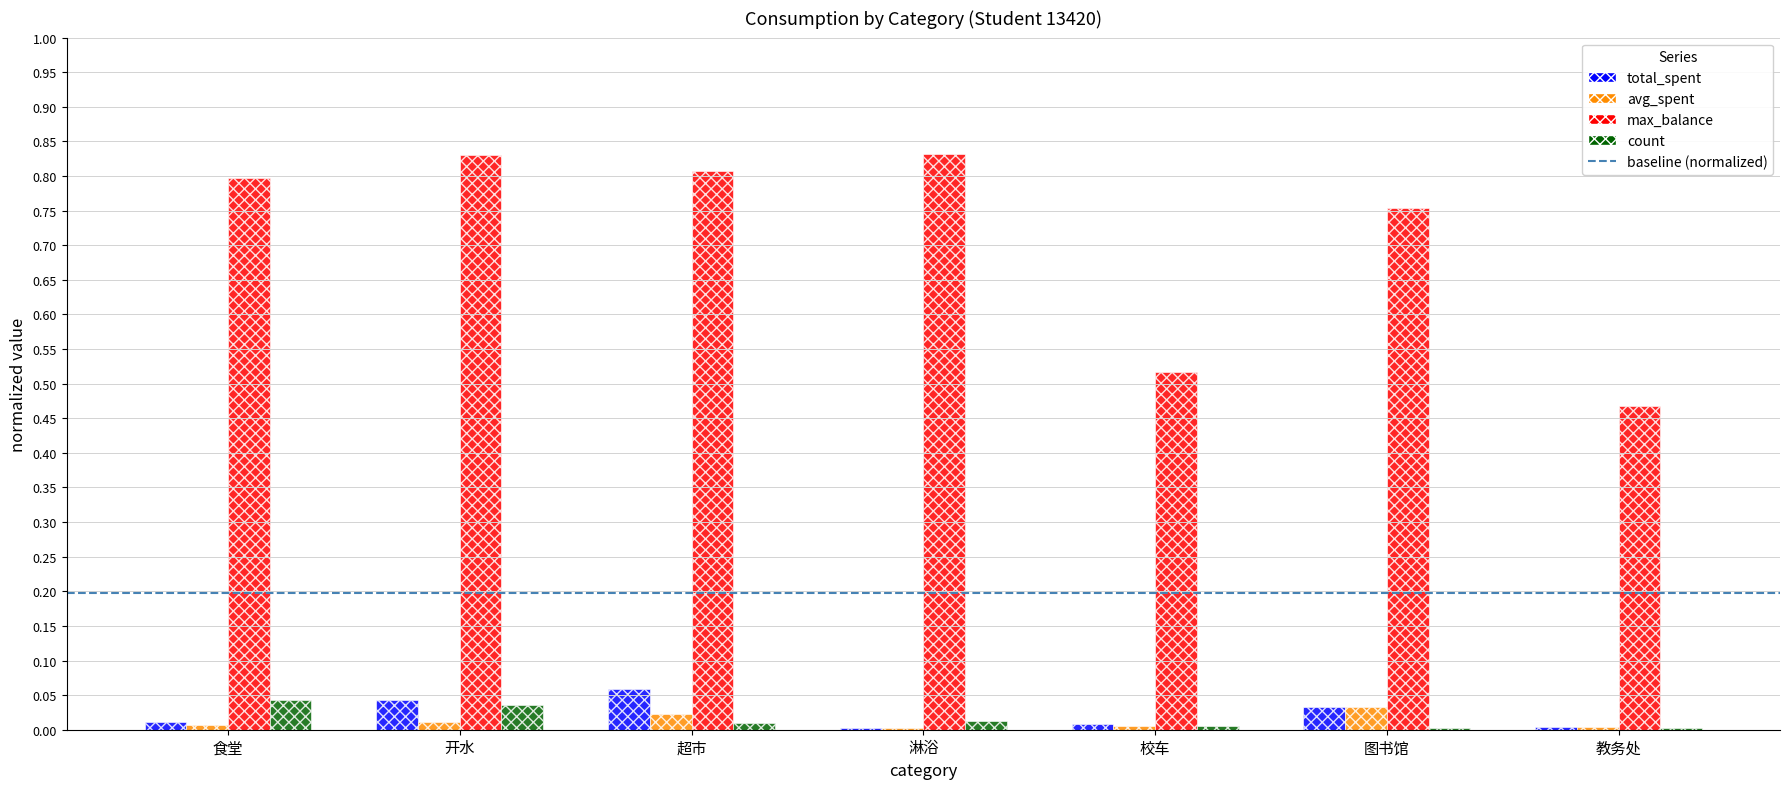

The value of total_spent at 校车 is 0.0. True or false?

True